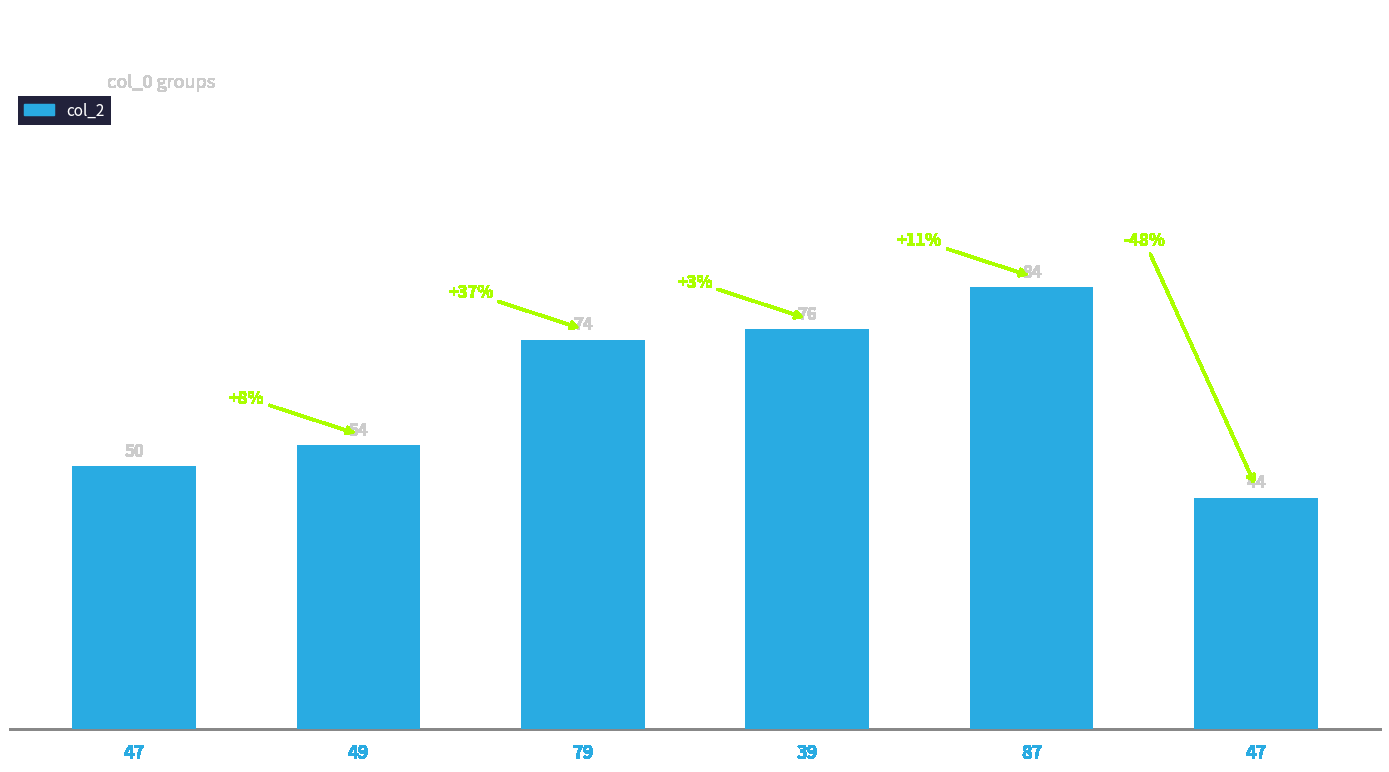

Reading left to right, extract all data points from this chart.

50	54	74	76	84	44